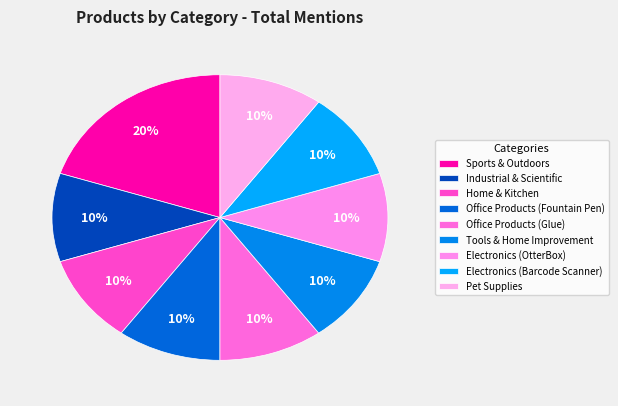

How many segments does this pie chart have?

9